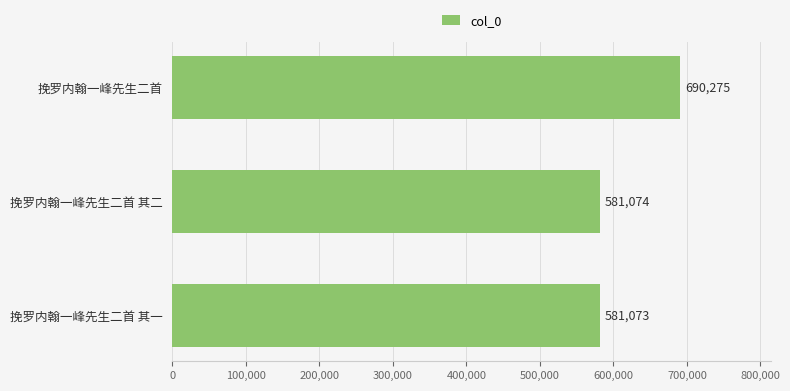

Approximately how many times larger is the value at 挽罗内翰一峰先生二首 其二 compared to 挽罗内翰一峰先生二首 其一?

1.0